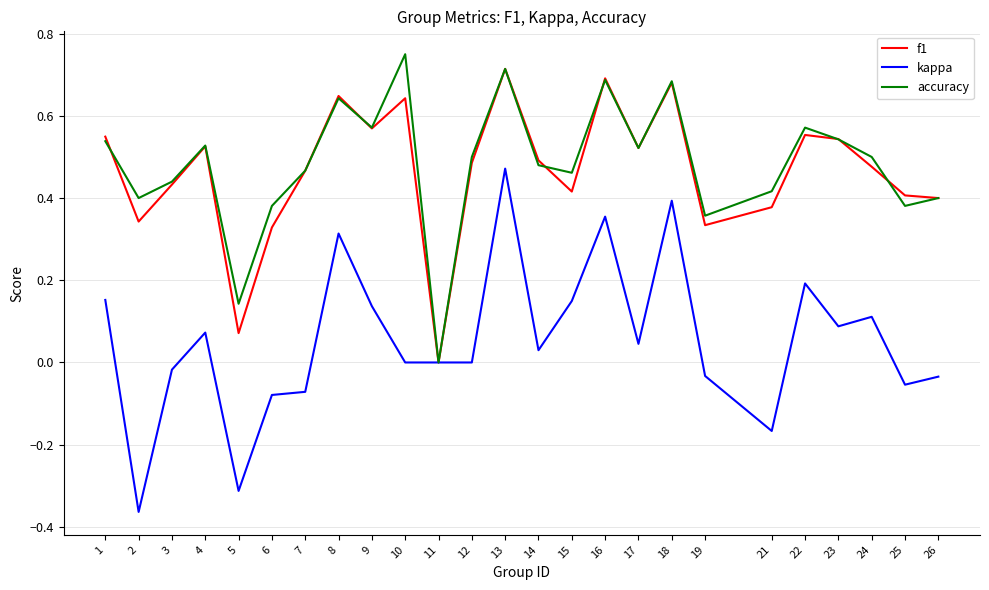

The accuracy series shows 0.4 at 9. True or false?

False